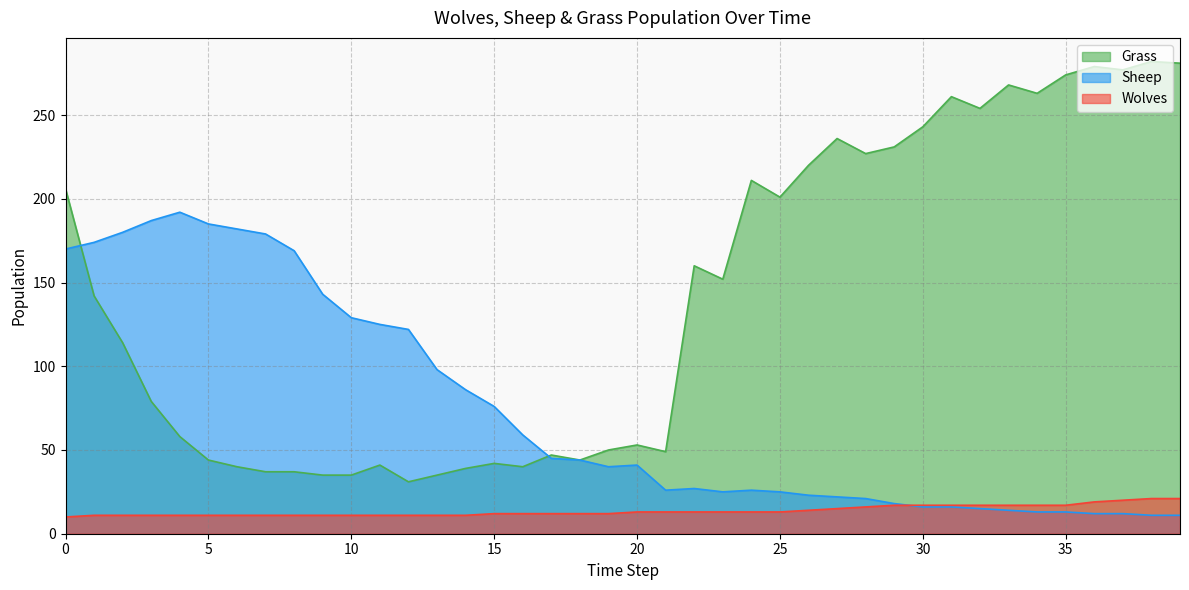

Is the value of Grass at 20 greater than the value of Wolves at 4?

Yes